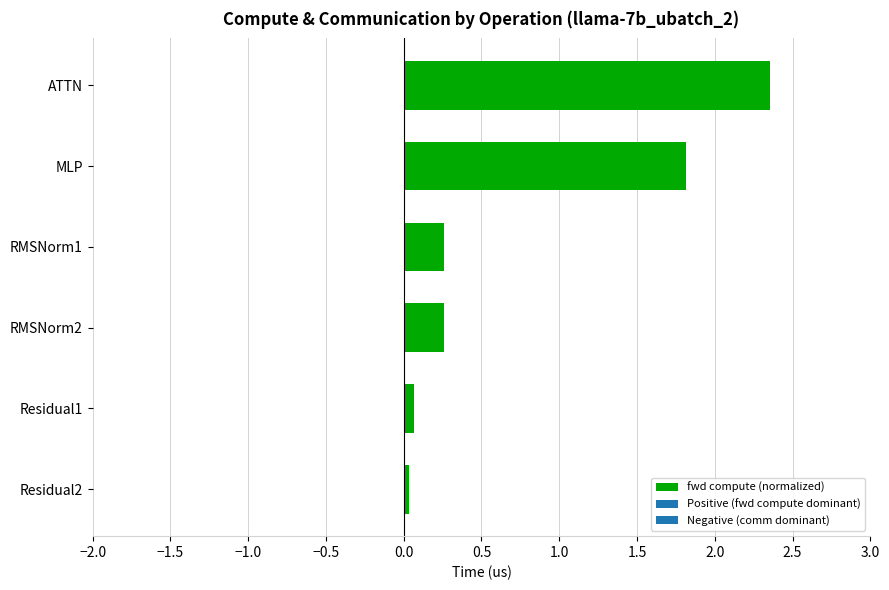

Are the bars horizontal?

Yes